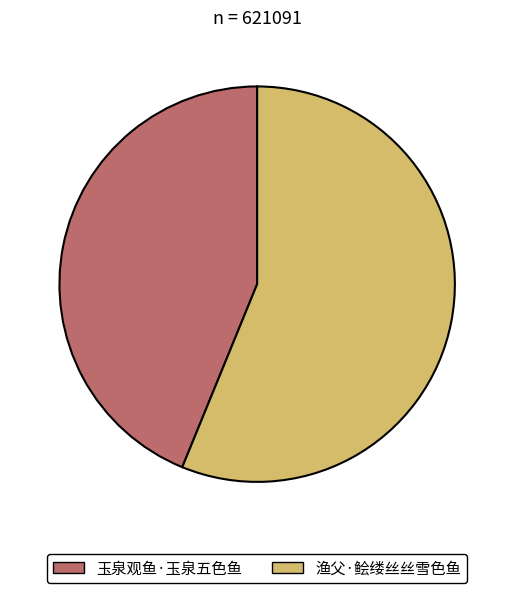

What is the ratio of the value at 渔父·鲙缕丝丝雪色鱼 to the value at 玉泉观鱼·玉泉五色鱼?

1.3